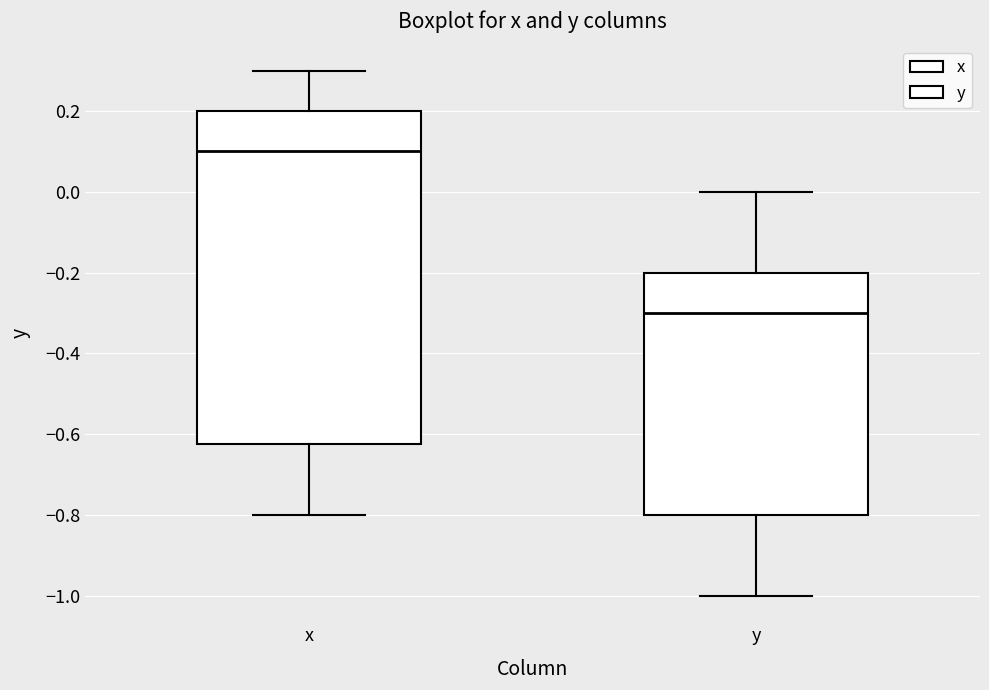

Where does the lower whisker of the box for y end on the y-axis? The values are not printed on the chart, so give them approximately, as read against the axis.

-1.00